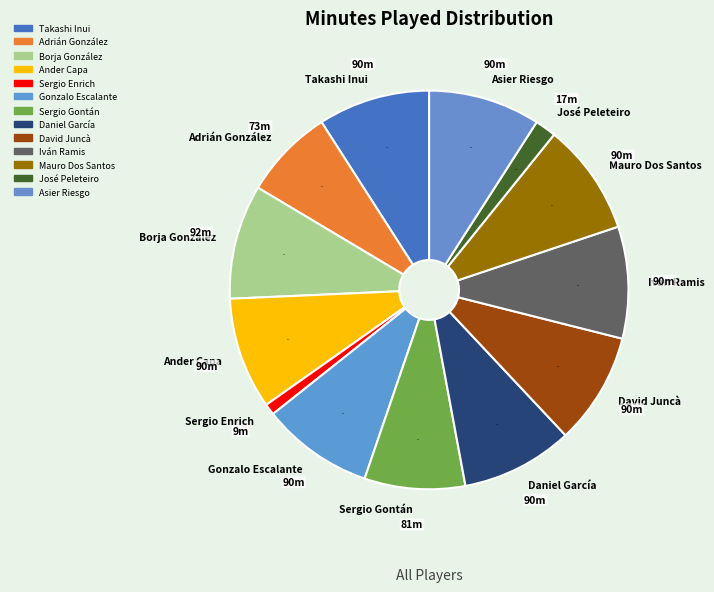

Is Takashi Inui the majority of the pie?

No